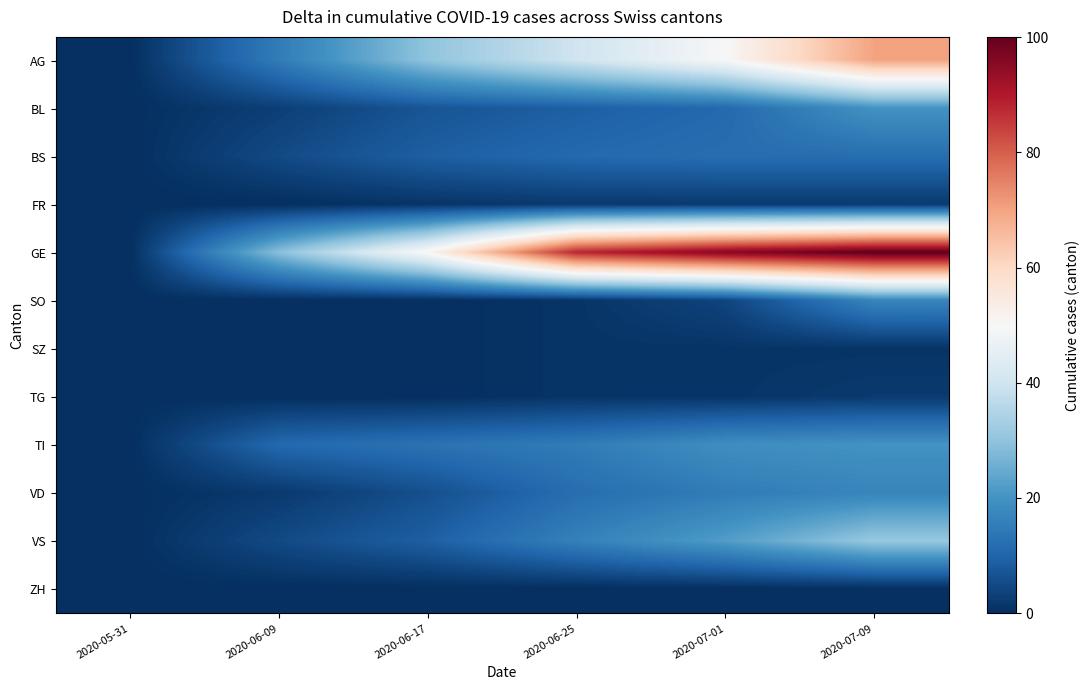

Count the number of categories in the chart.

6